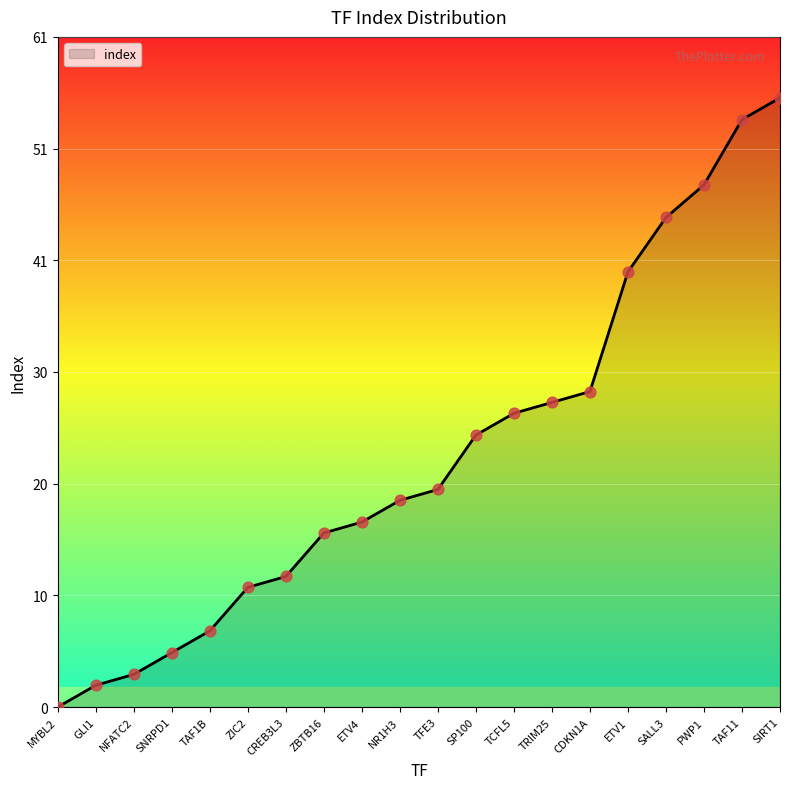

What is the change in value from MYBL2 to ETV1?

+40